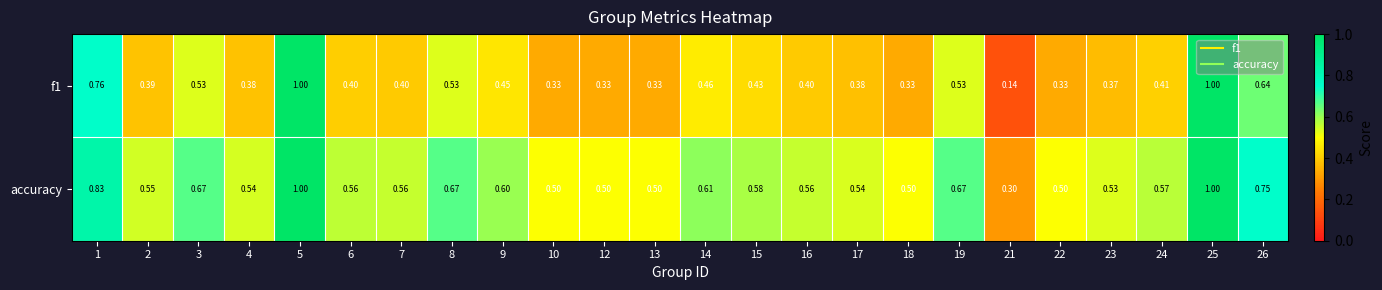

Which series has the largest total across all categories?

accuracy